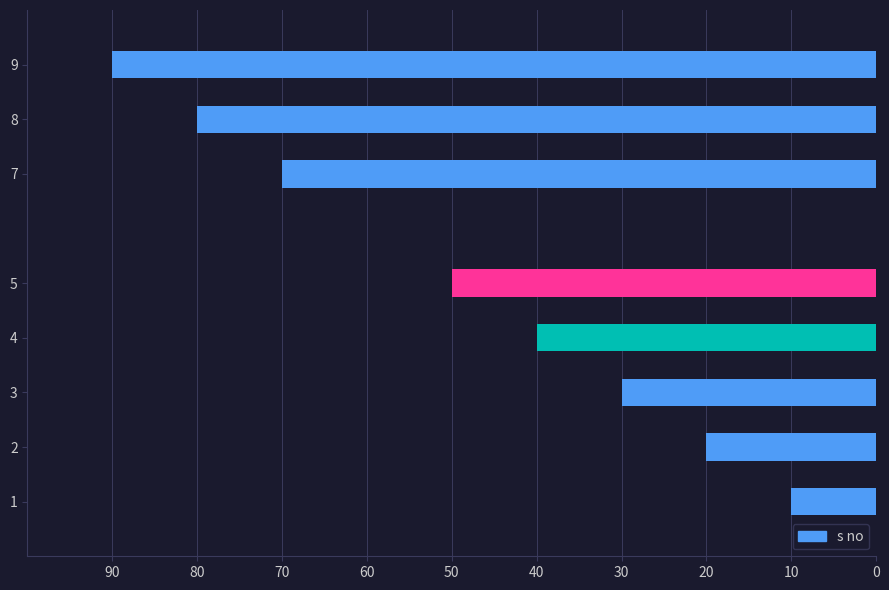

What is the difference between the maximum and second lowest values?

70